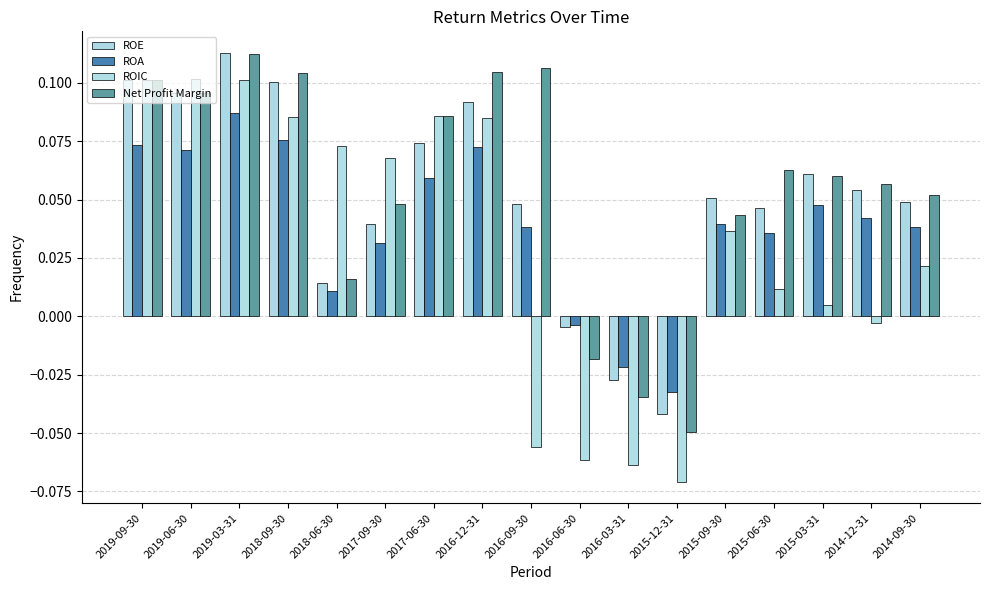

What is the label of the 13th bar from the right?

2018-06-30